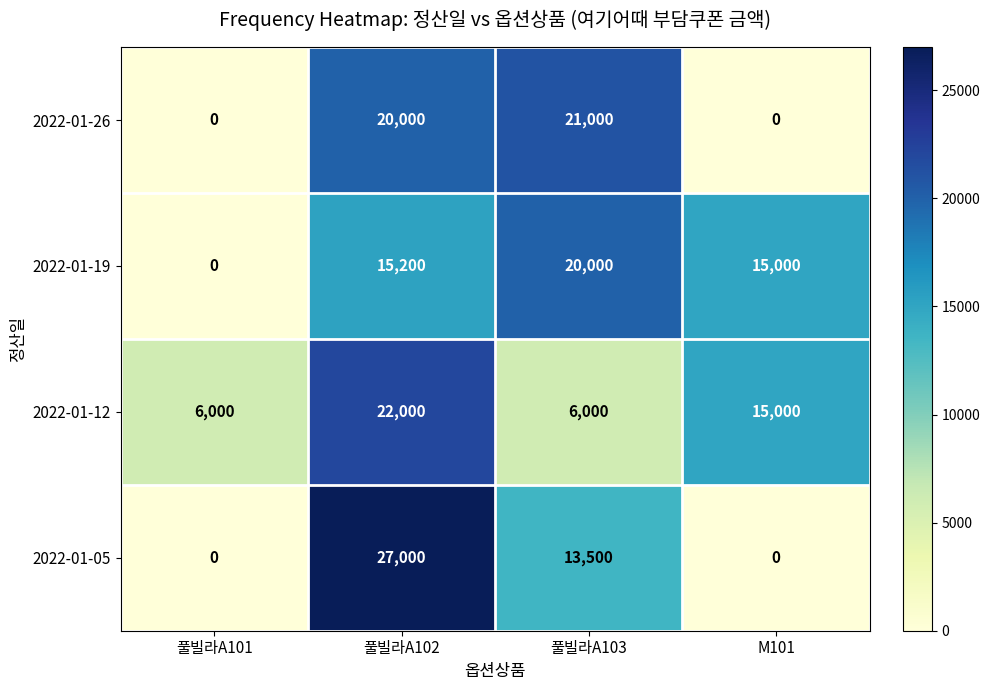

Which series has the widest spread of values?

2022-01-05